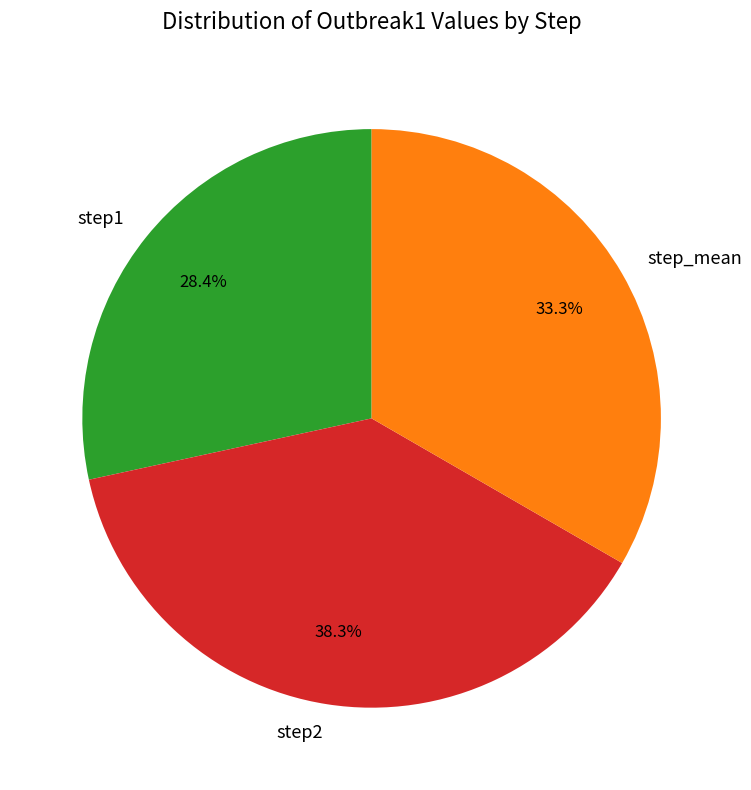

Is the sum of step1 and step2 greater than half?

Yes